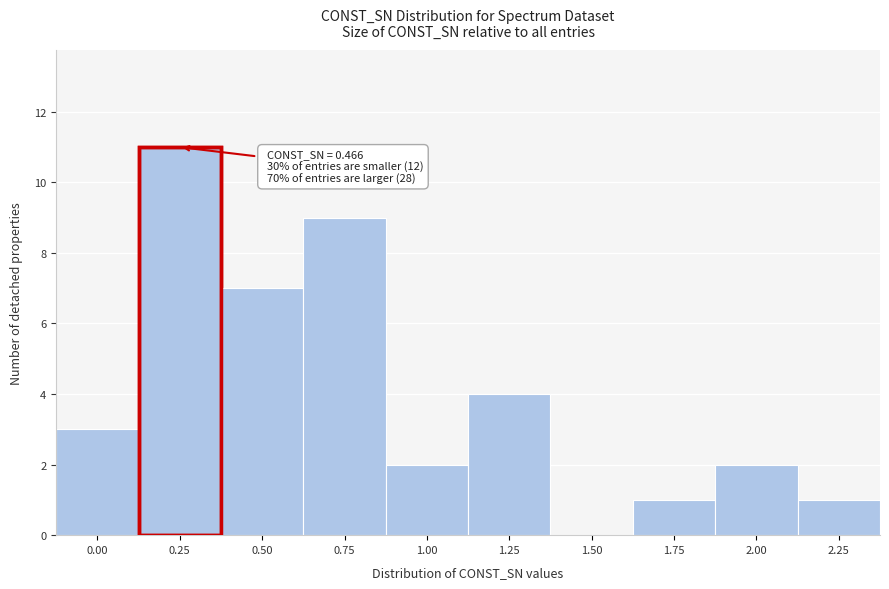

Reading right to left, list all the values displayed in this chart.

2.25=1	2.00=2	1.75=1	1.50=0	1.25=4	1.00=2	0.75=9	0.50=7	0.25=11	0.00=3